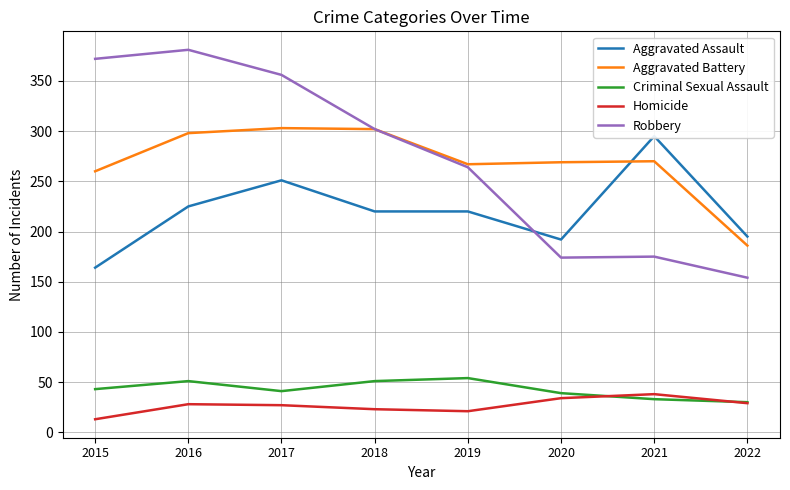

At 2015, list the series in order from smallest to largest.

Homicide, Criminal Sexual Assault, Aggravated Assault, Aggravated Battery, Robbery